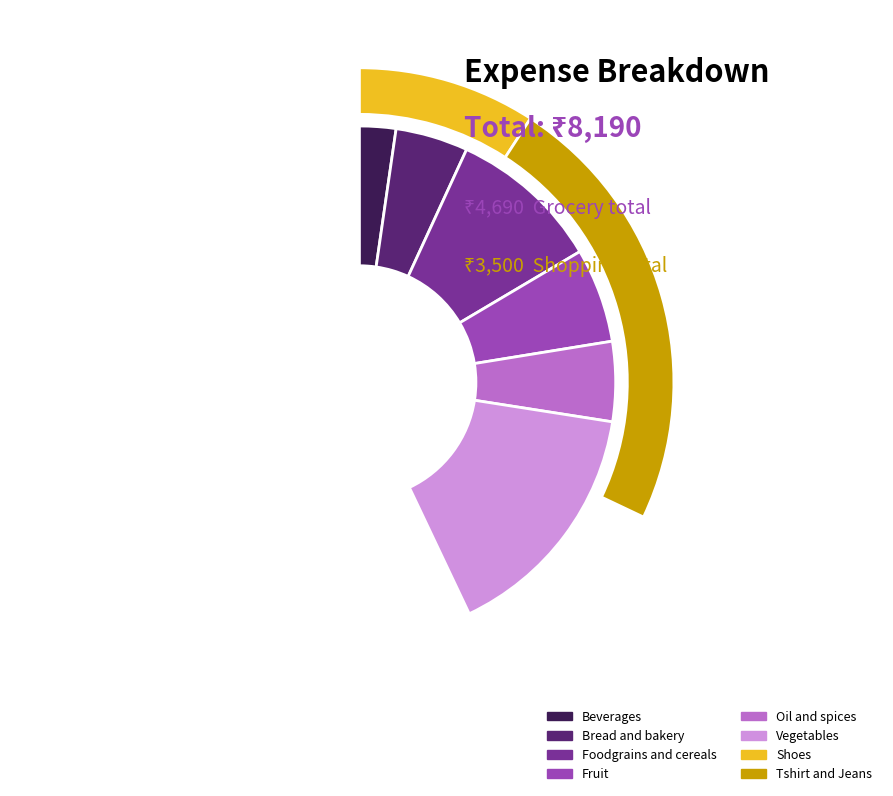

What is the change in value from Shoes to Tshirt and Jeans?

+1500